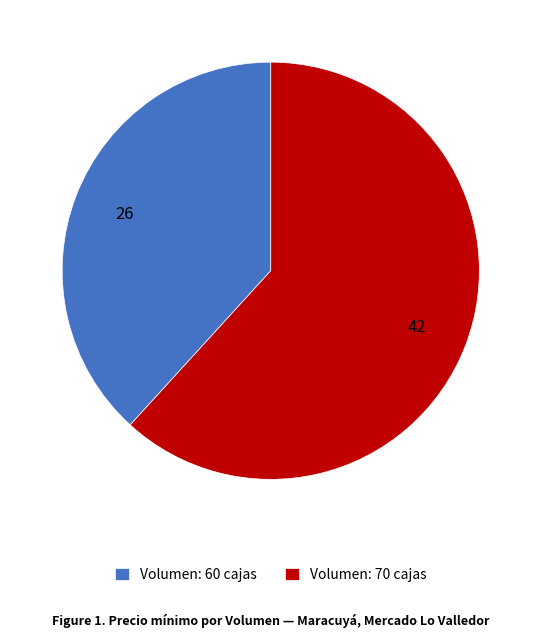

Does any single category account for the majority?

Yes